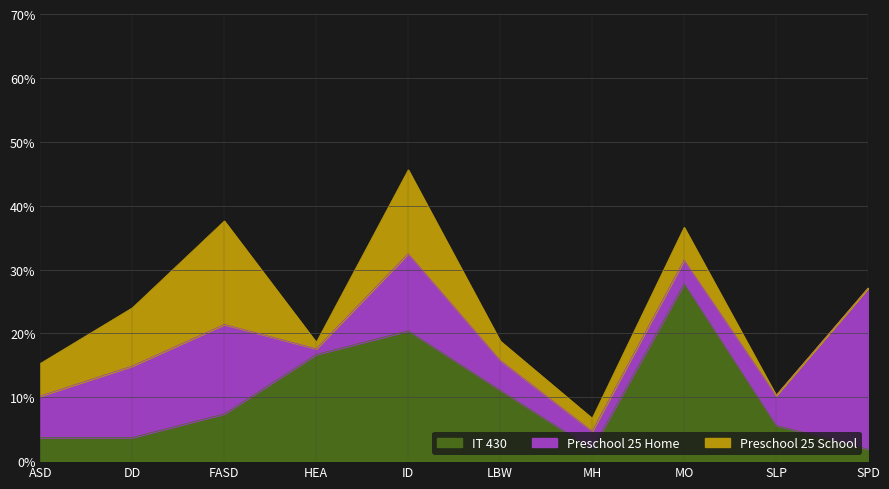

What is the label of the 9th point from the left?

SLP